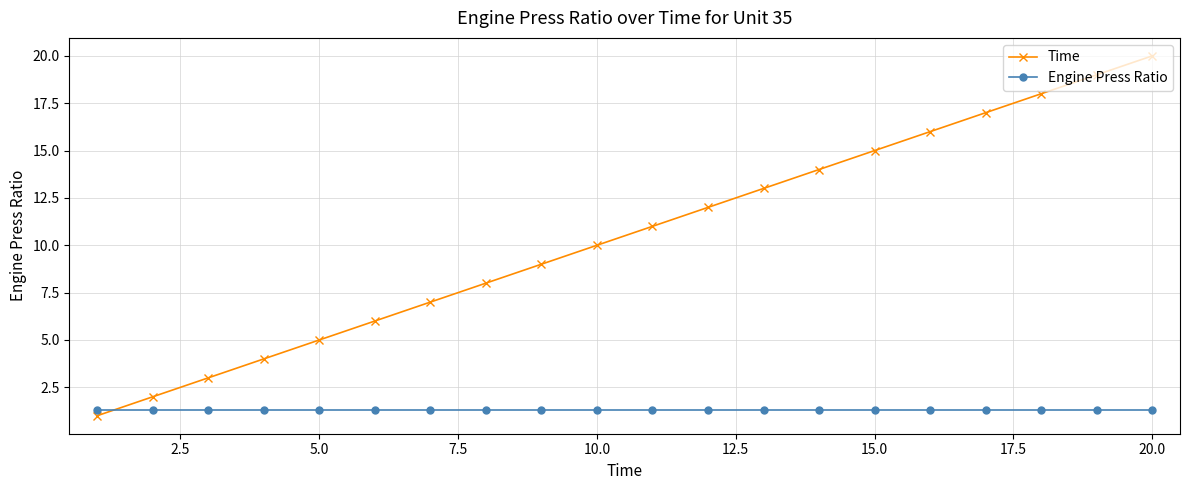

How many data points in Time are less than 11?

10